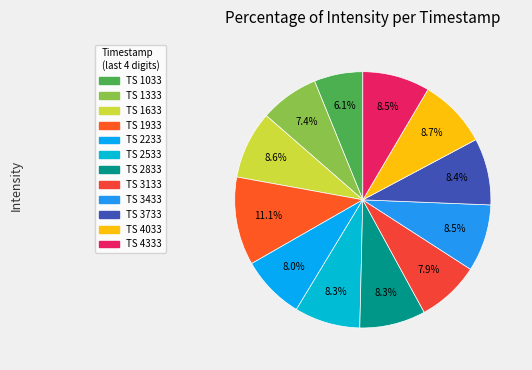

Which category has the smallest portion of the pie?

TS 1033